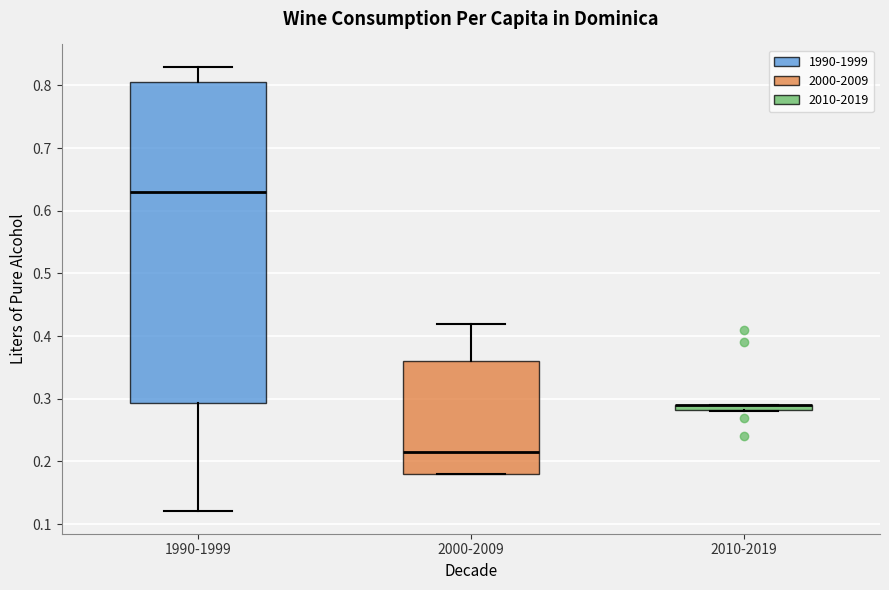

Which box is the tallest, from its lower edge to its upper edge?

1990-1999